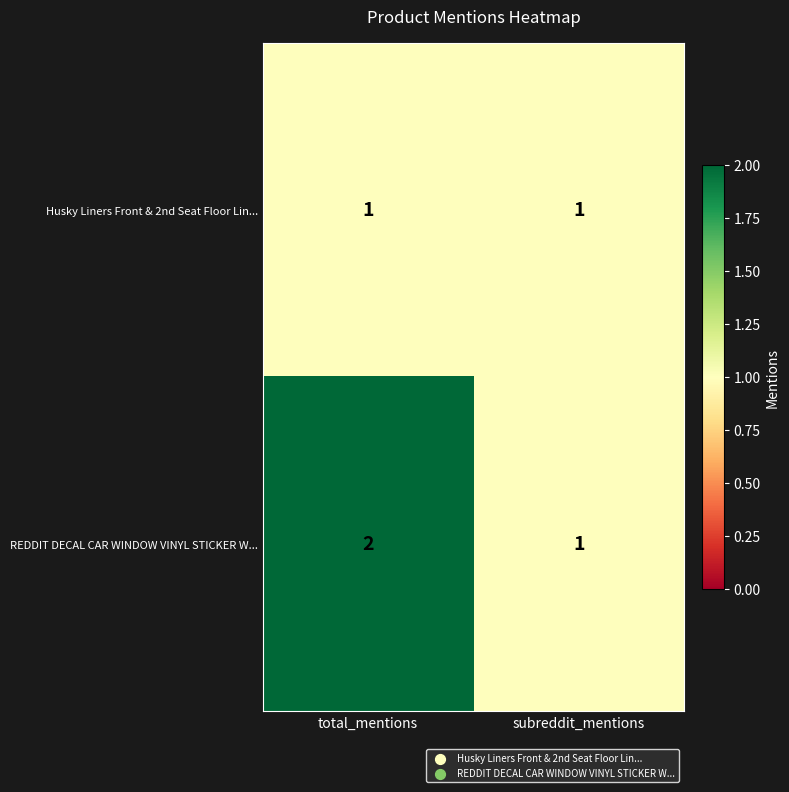

Between total_mentions and subreddit_mentions, which series saw the biggest shift?

REDDIT DECAL CAR WINDOW VINYL STICKER W...